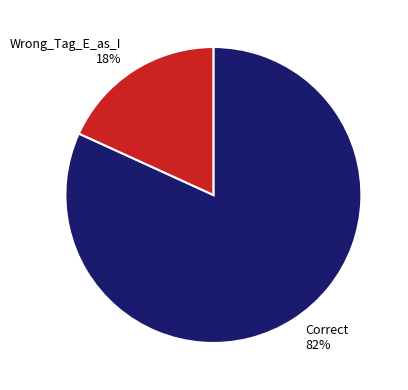

To the nearest percent, what is the difference between the Correct and Wrong_Tag_E_as_I slice percentages?

64%